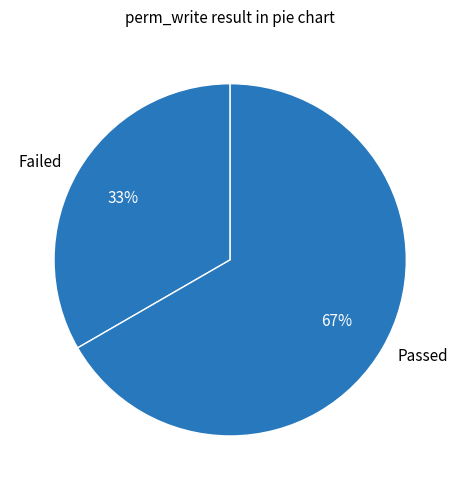

Which category has the biggest portion of the pie?

Passed